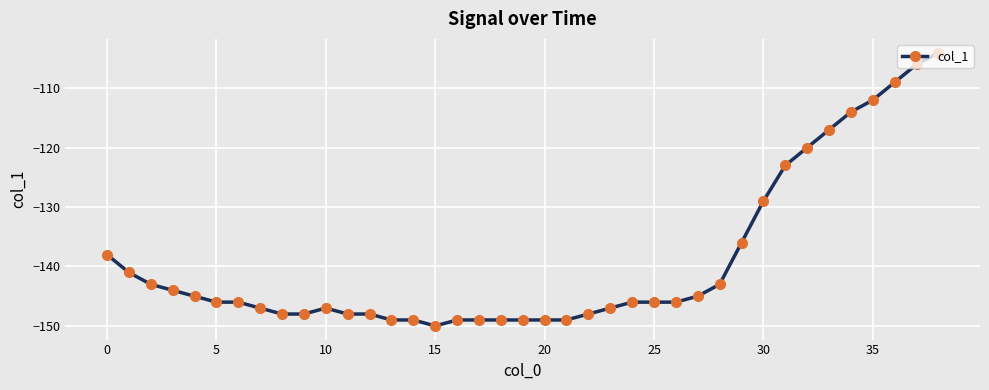

What is the difference between the second highest and minimum values?

44